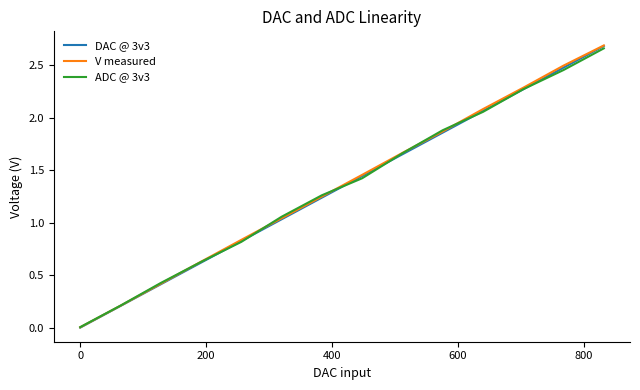

Which series has the largest range (max minus min)?

V measured